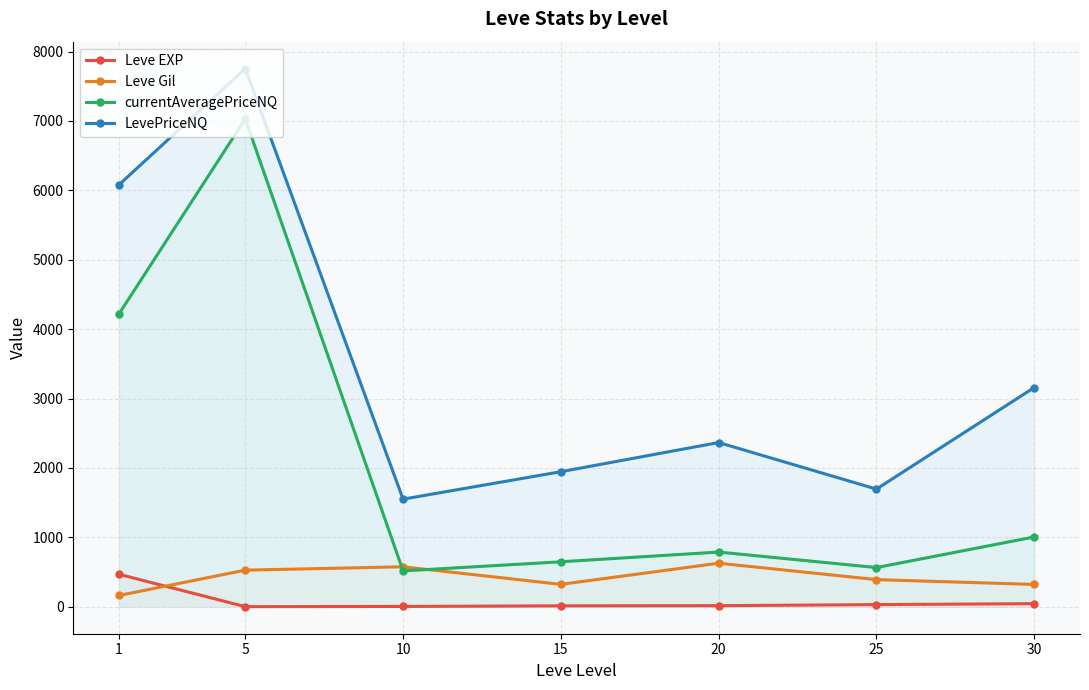

Count the number of data series in this chart.

4